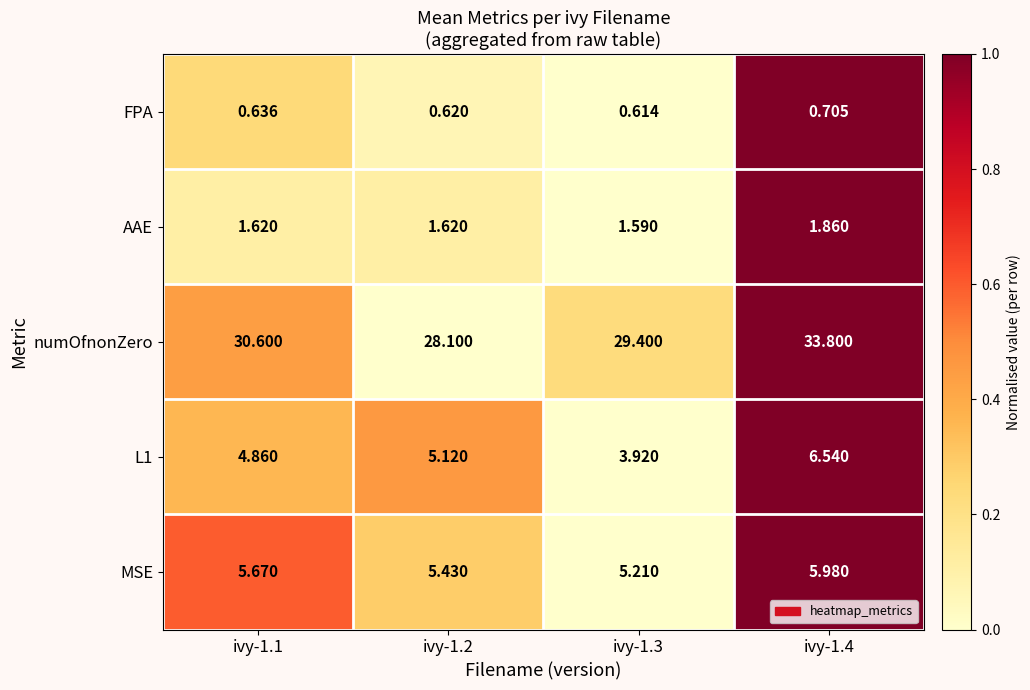

What is the spread (max minus min) of values at ivy-1.1?

30.0